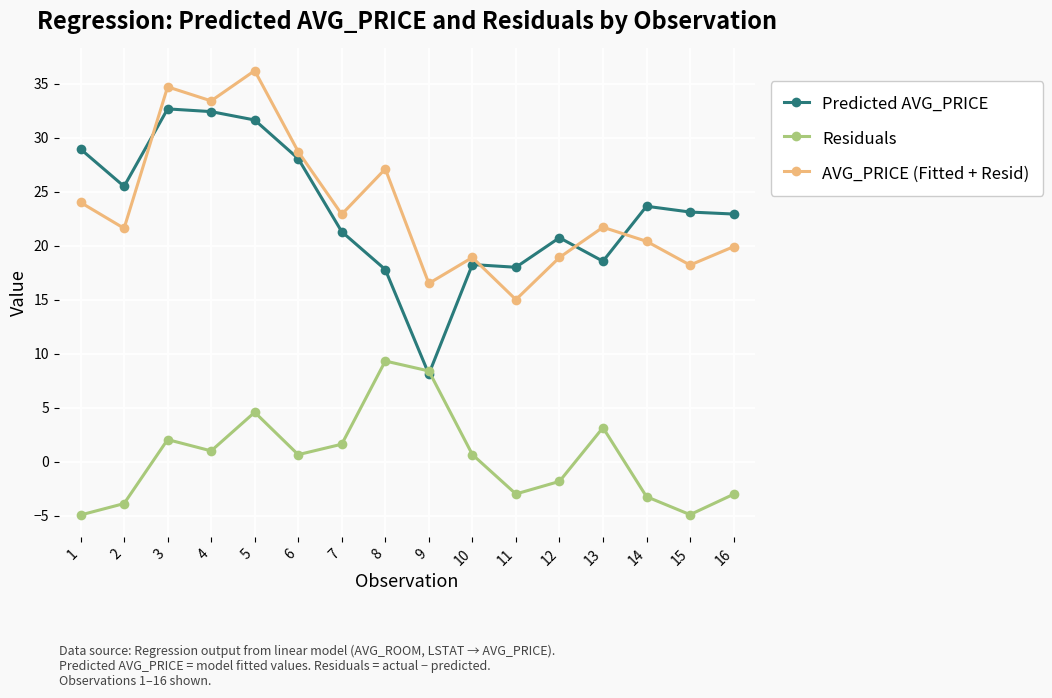

How many data points in Residuals are above 0?

9